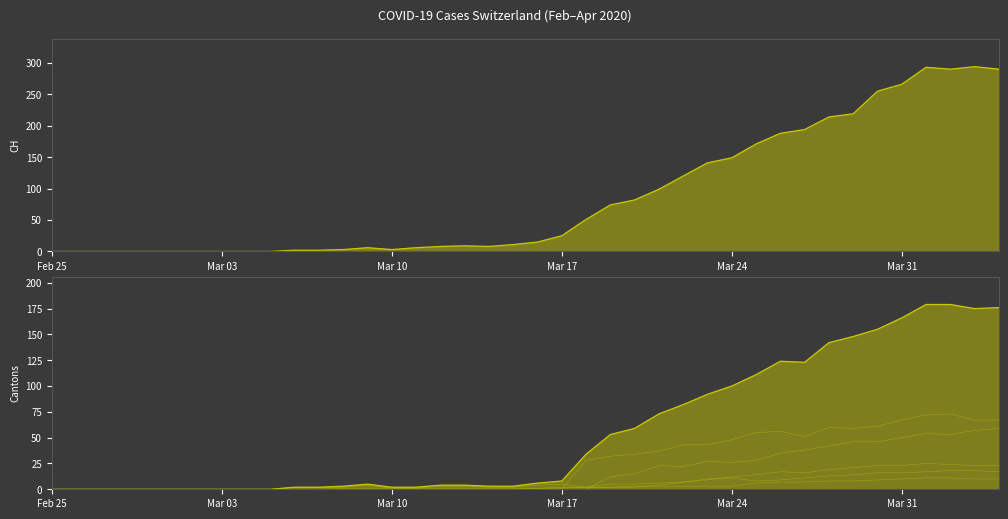

How many lines are shown in the chart?

6